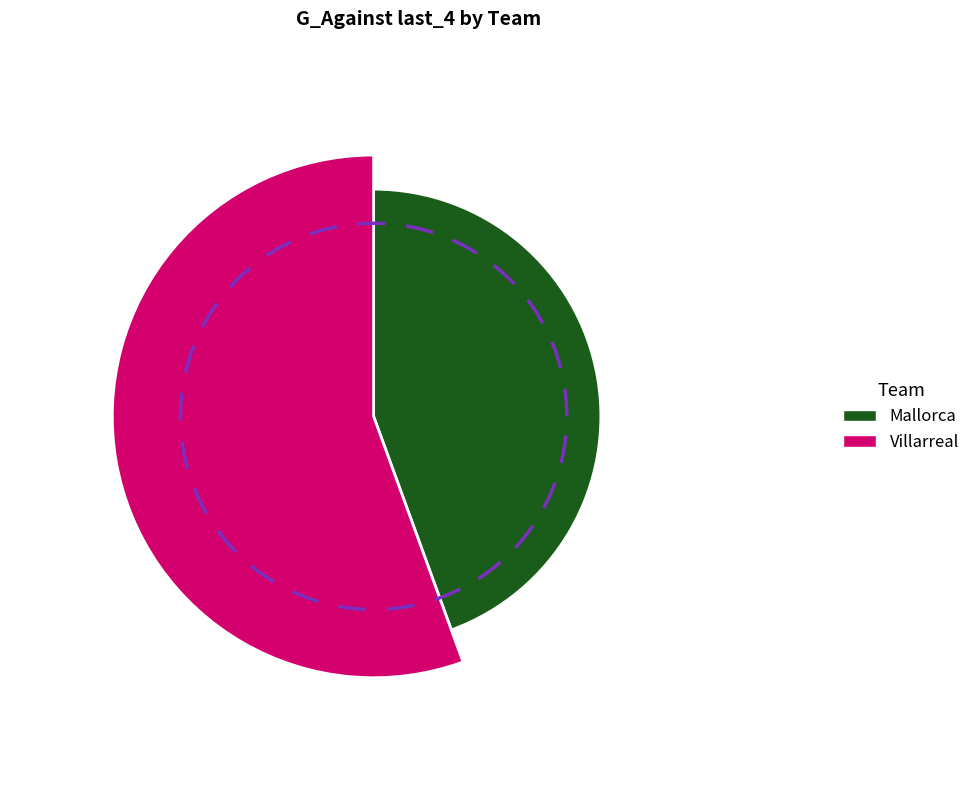

Which has a higher value, Mallorca or Villarreal?

Villarreal